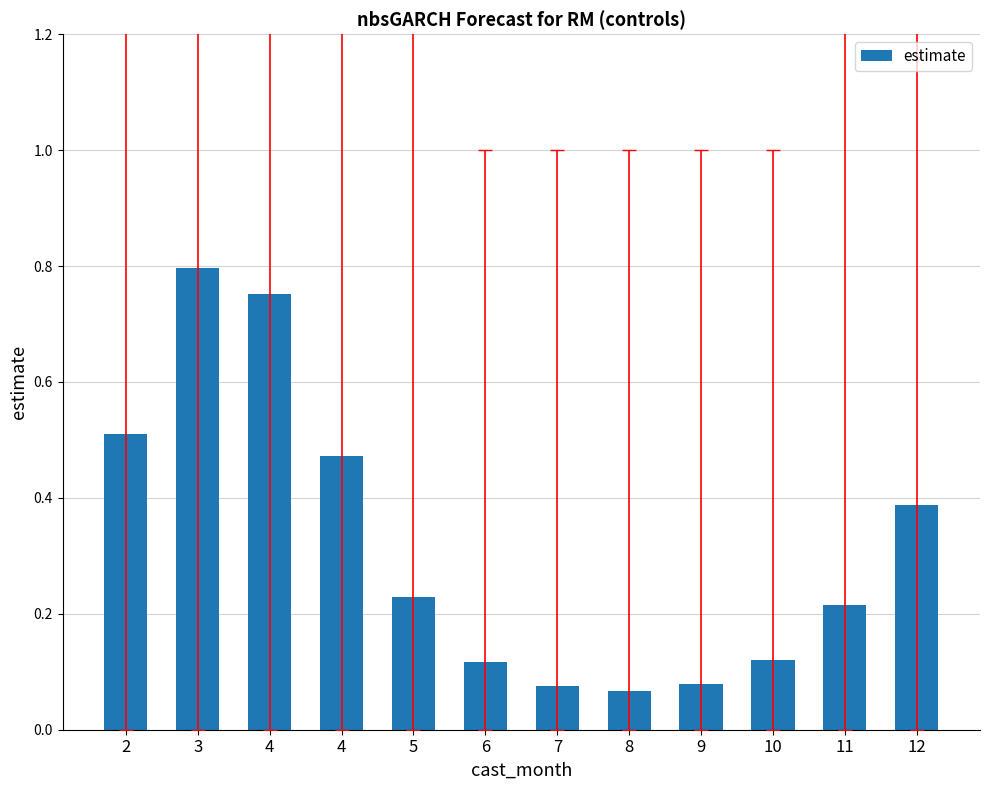

Reading right to left, list all the values displayed in this chart.

0.4	0.2	0.1	0.1	0.1	0.1	0.1	0.2	0.5	0.8	0.8	0.5